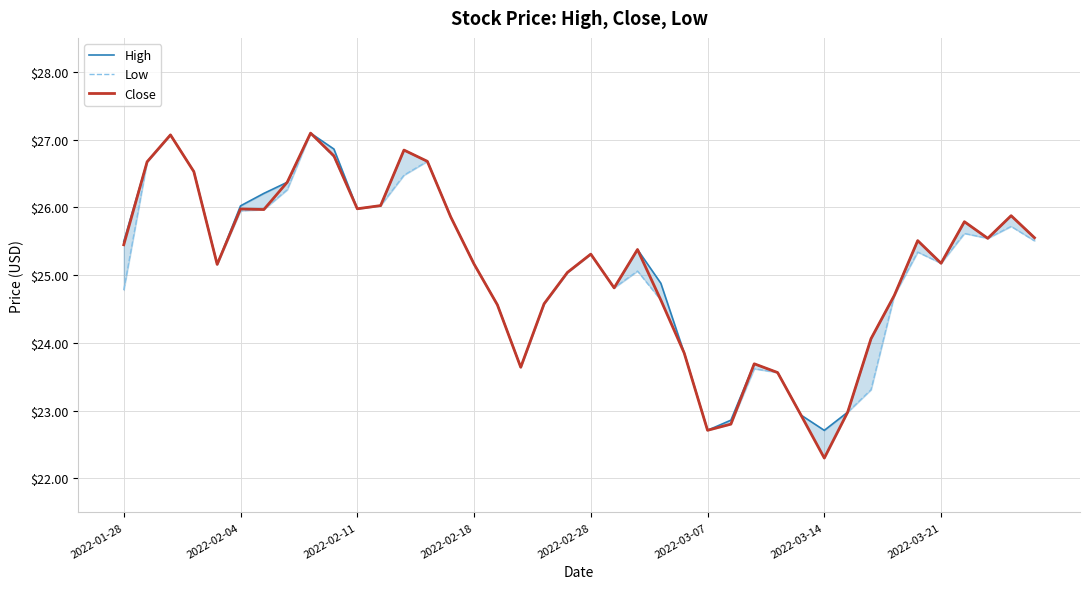

True or false: Close and Low intersect in this chart.

False